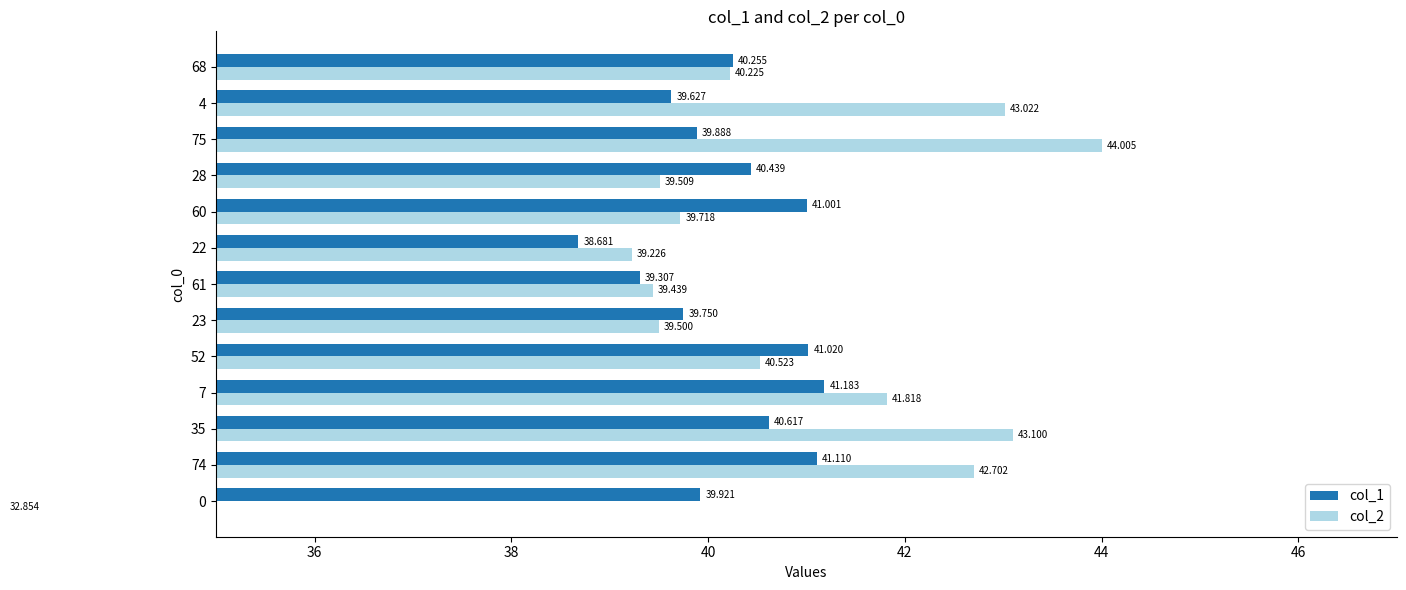

What is the difference between the maximum and minimum values in the col_2 series?

11.2